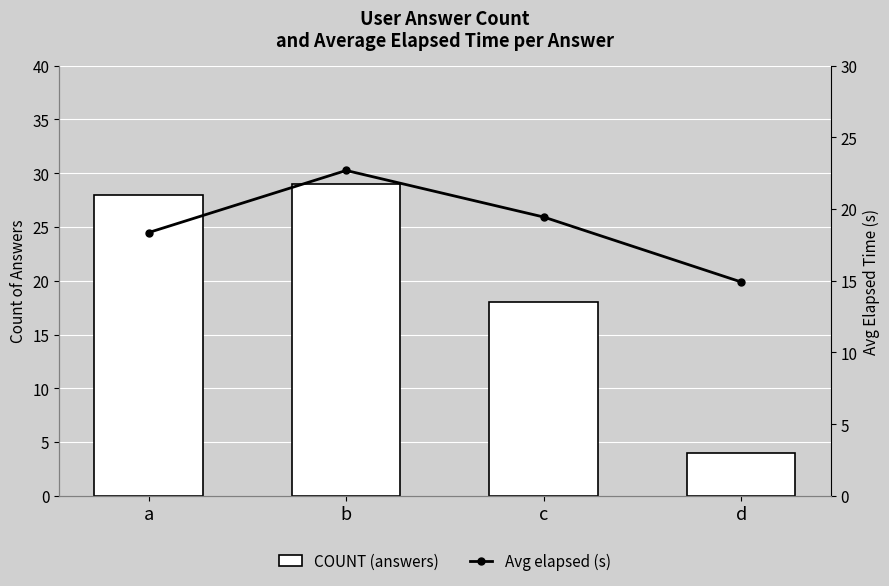

How many values in the COUNT (answers) series are below 28?

2